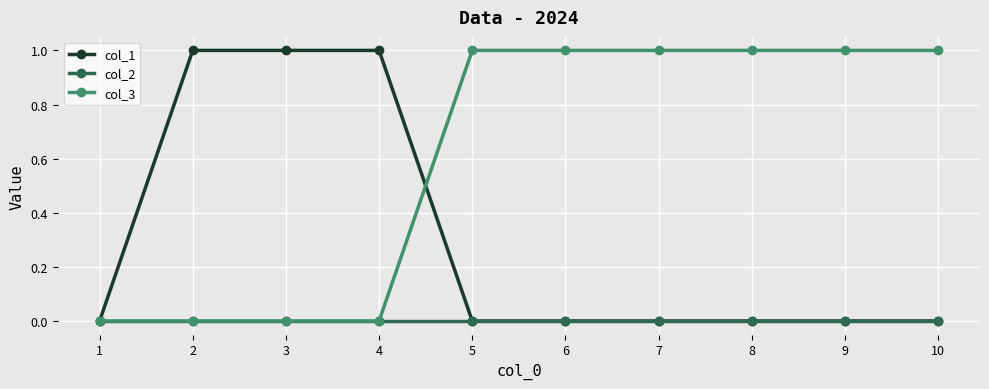

The value of col_2 at 10 is 0. True or false?

True